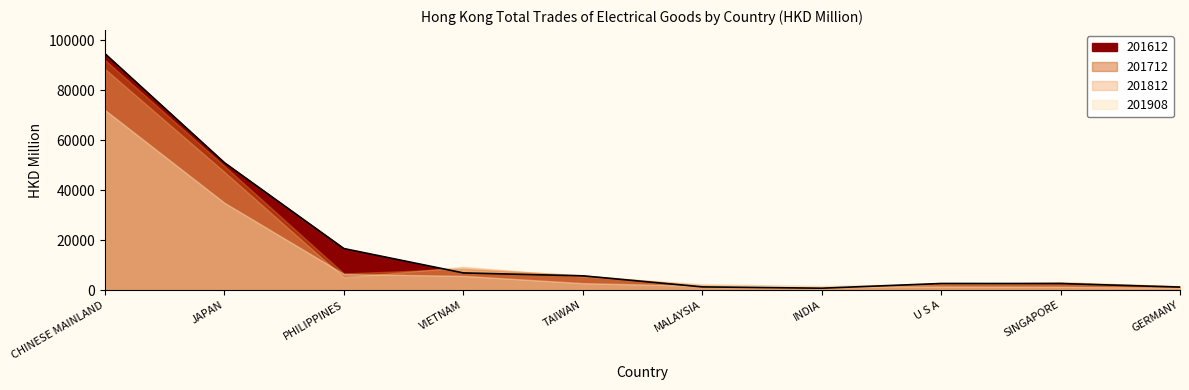

Where does the 201612 series first go above 5704?

CHINESE MAINLAND